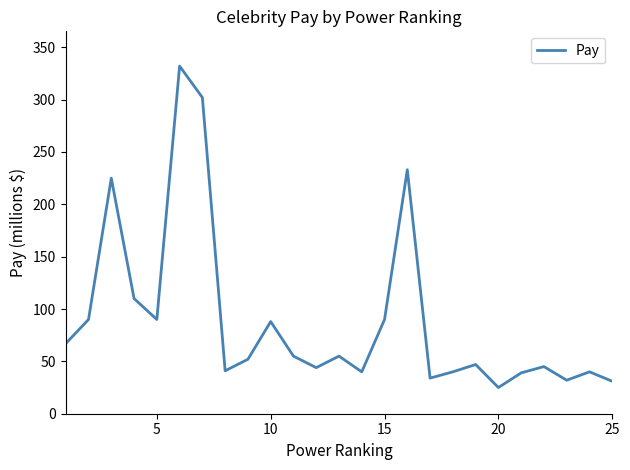

What is the maximum value shown in the chart?

332